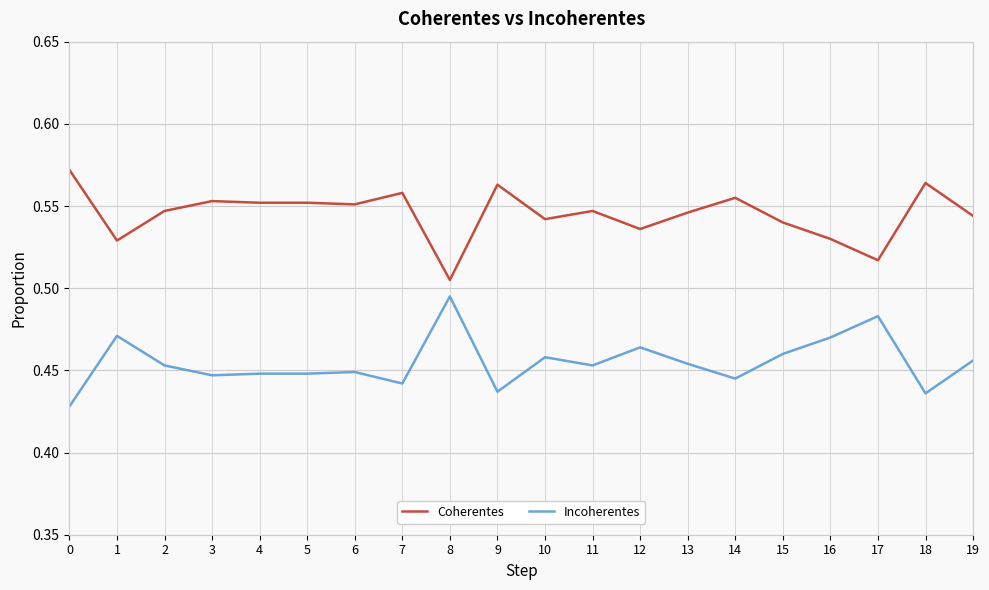

Where is Coherentes nearest to the value 0?

8